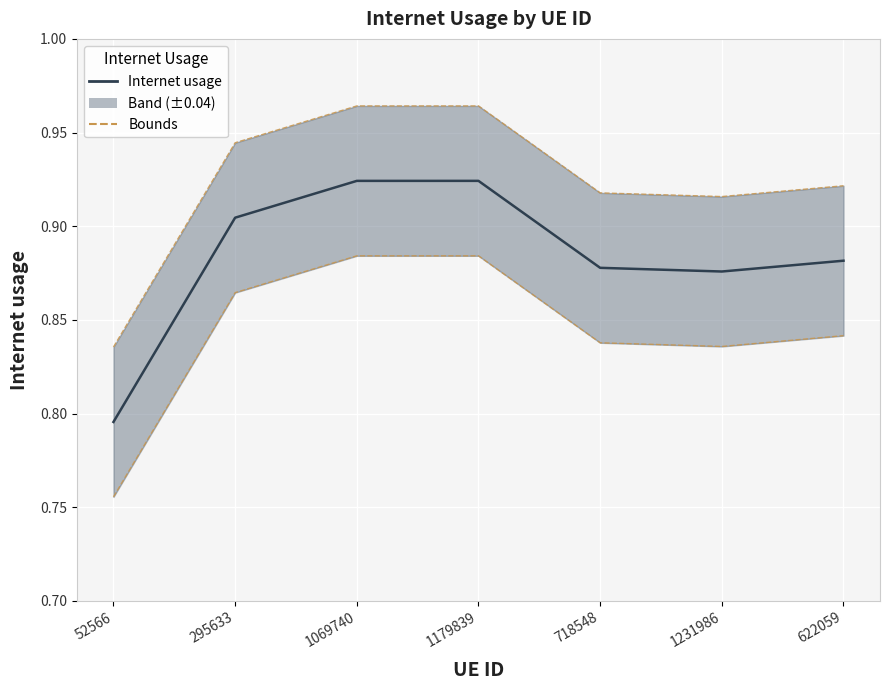

What is the approximate value at 1069740?

0.9